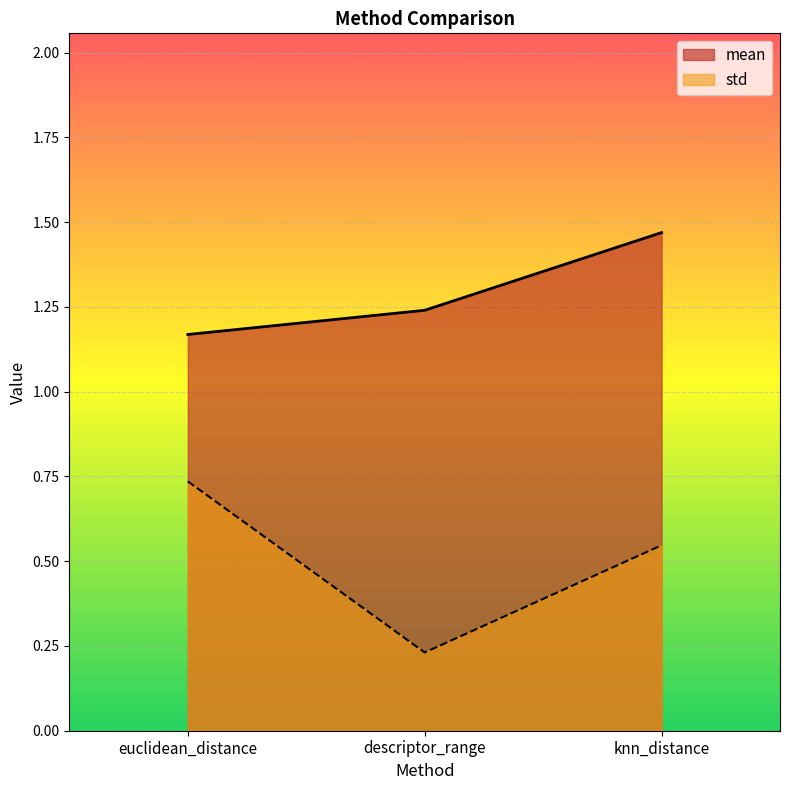

At which category is the sum across all series the highest?

knn_distance